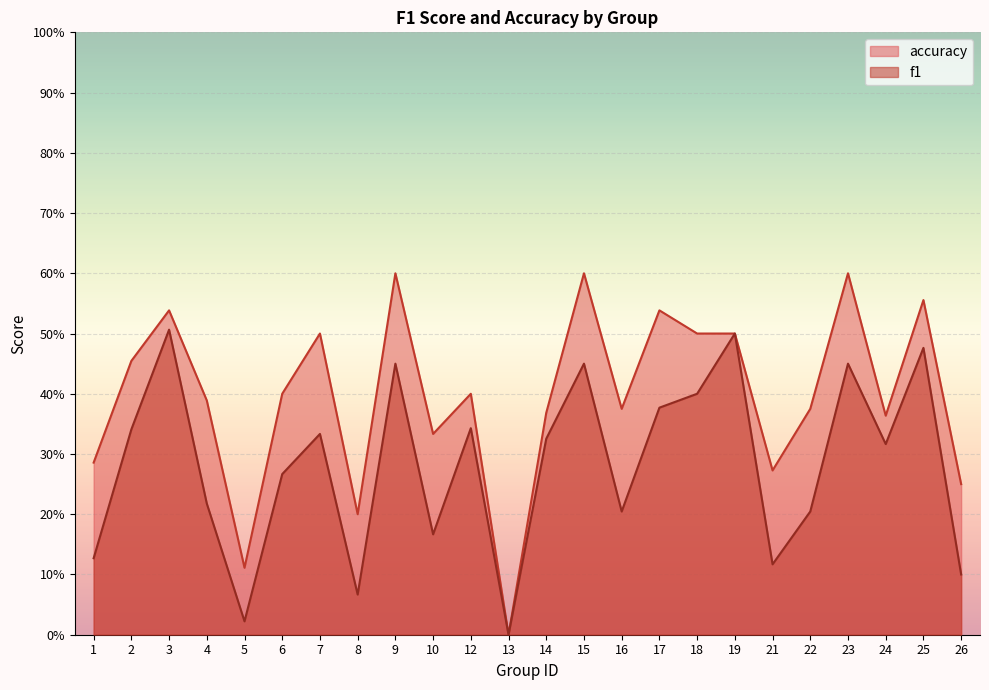

Which series has the largest range (max minus min)?

accuracy